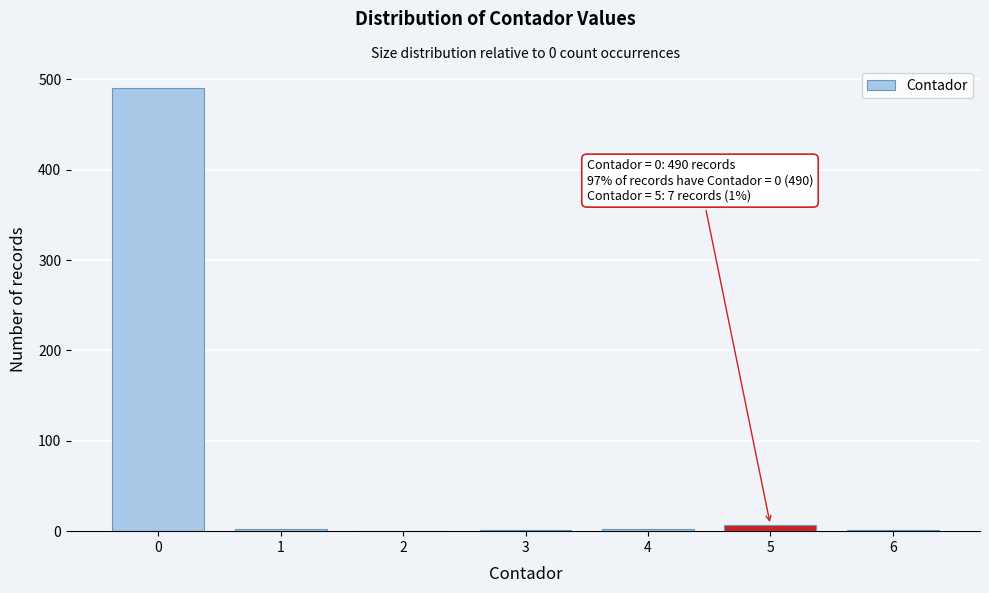

What is the maximum value shown in the chart?

490